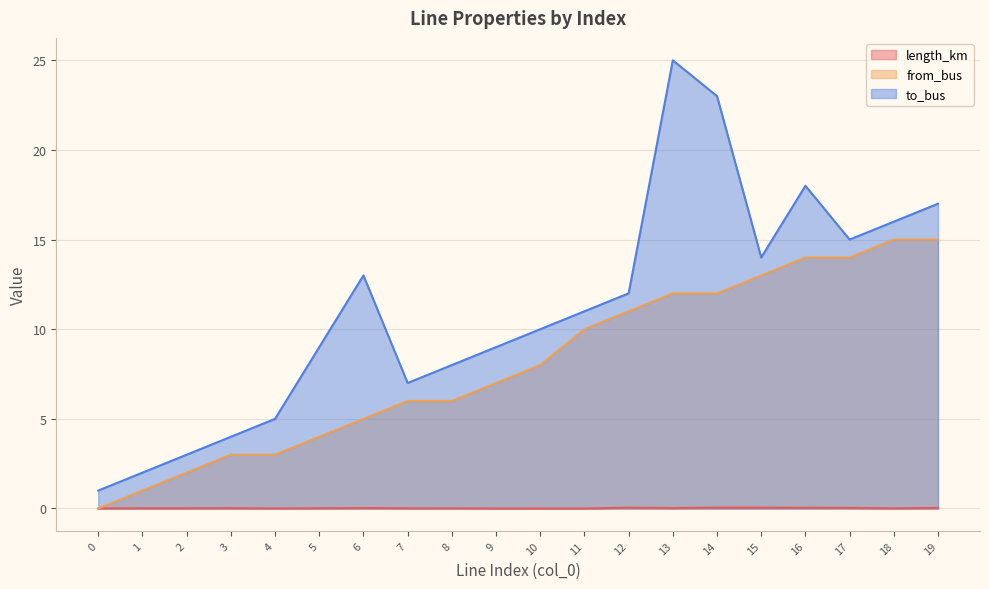

What is the value of the to_bus point at the 7th from the left?

13.0